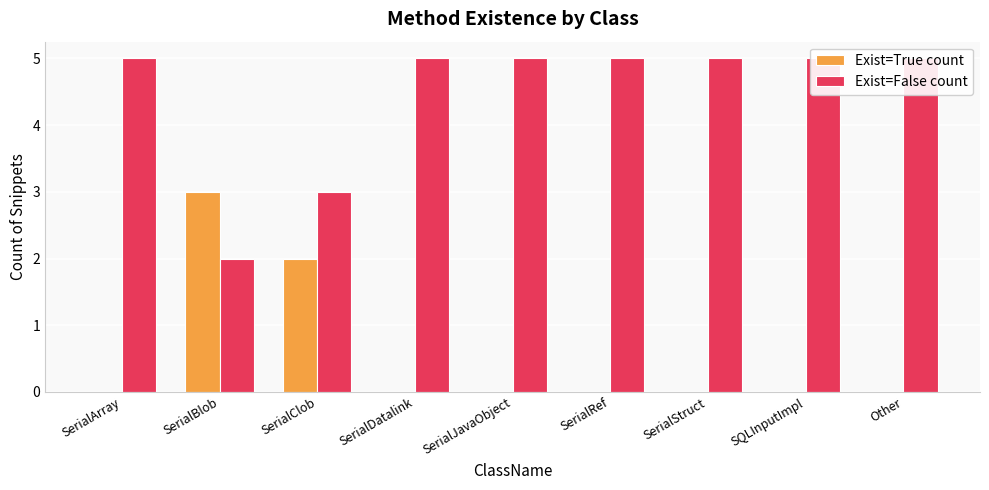

What is the difference between the maximum and minimum values in the Exist=True count series?

3